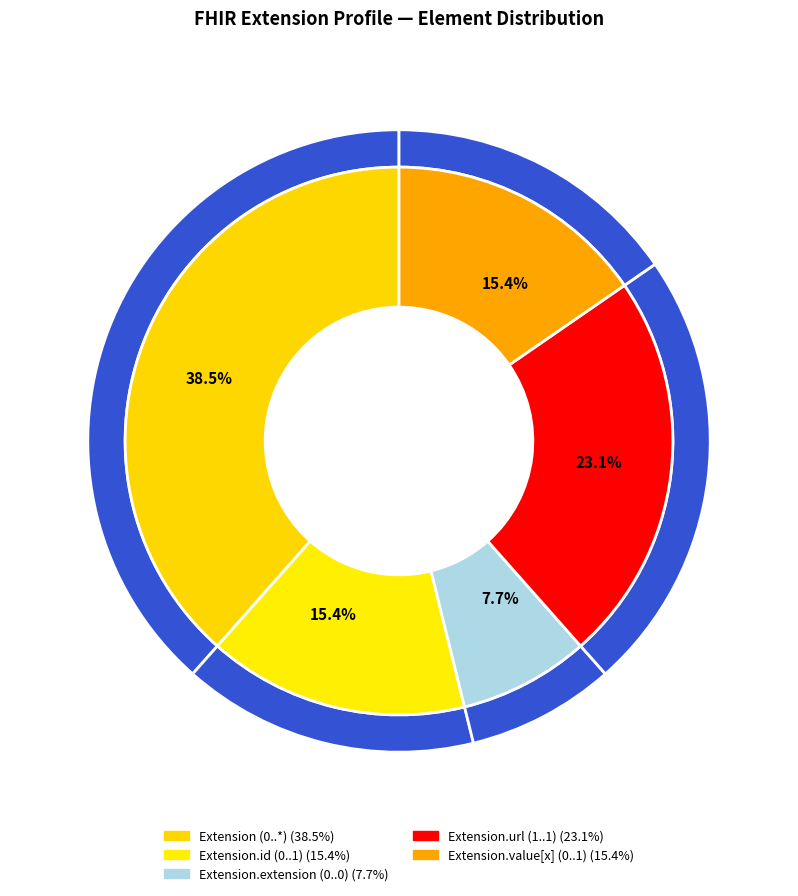

Between Extension and Extension.id, which is larger?

Extension